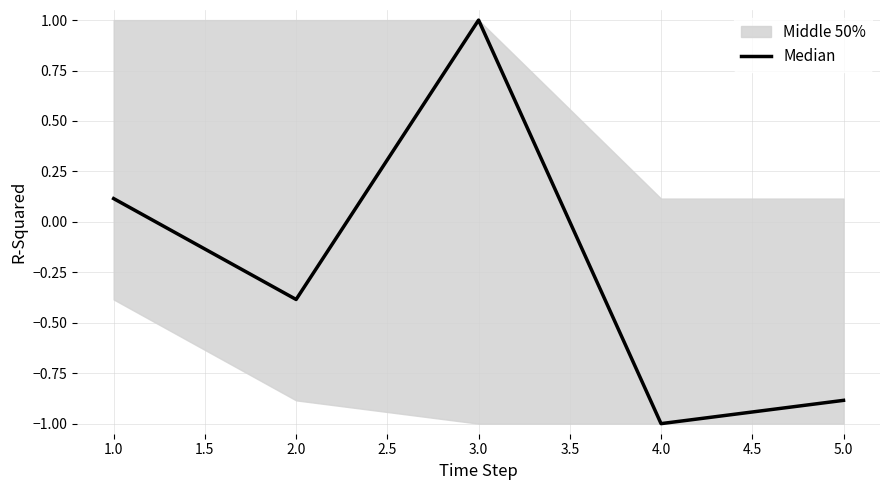

What is the minimum value for Median?

-1.0